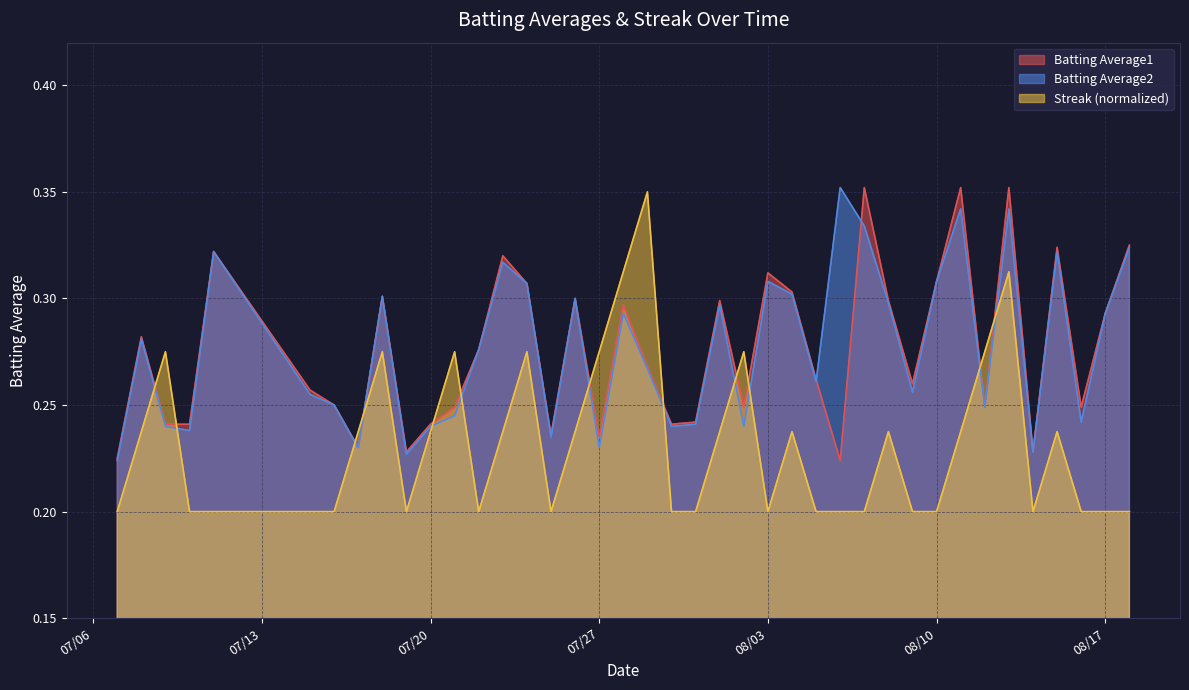

At which category does the chart reach its minimum across all series?

2010-07-07